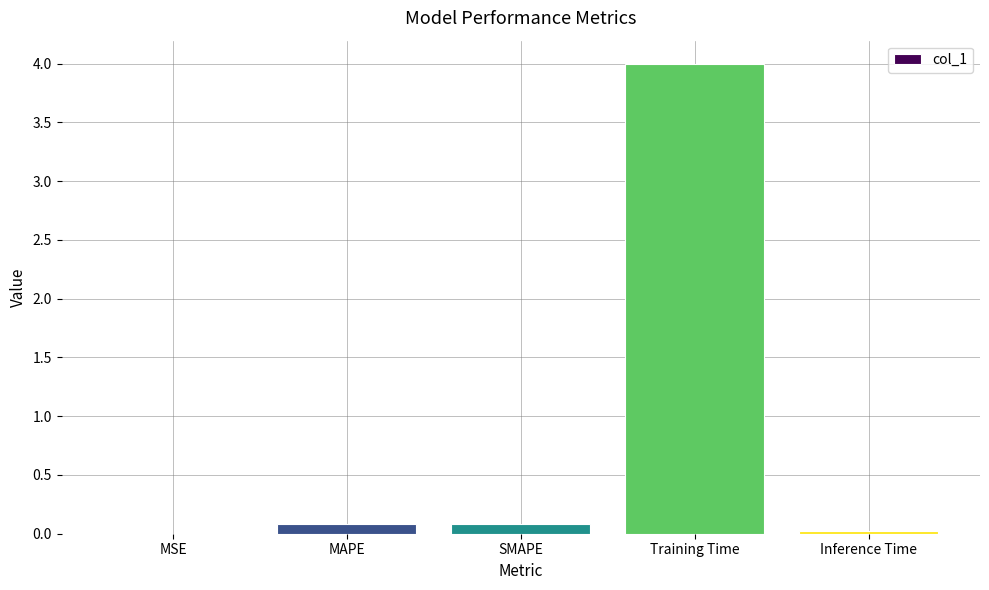

What is the sum of all values?

4.2